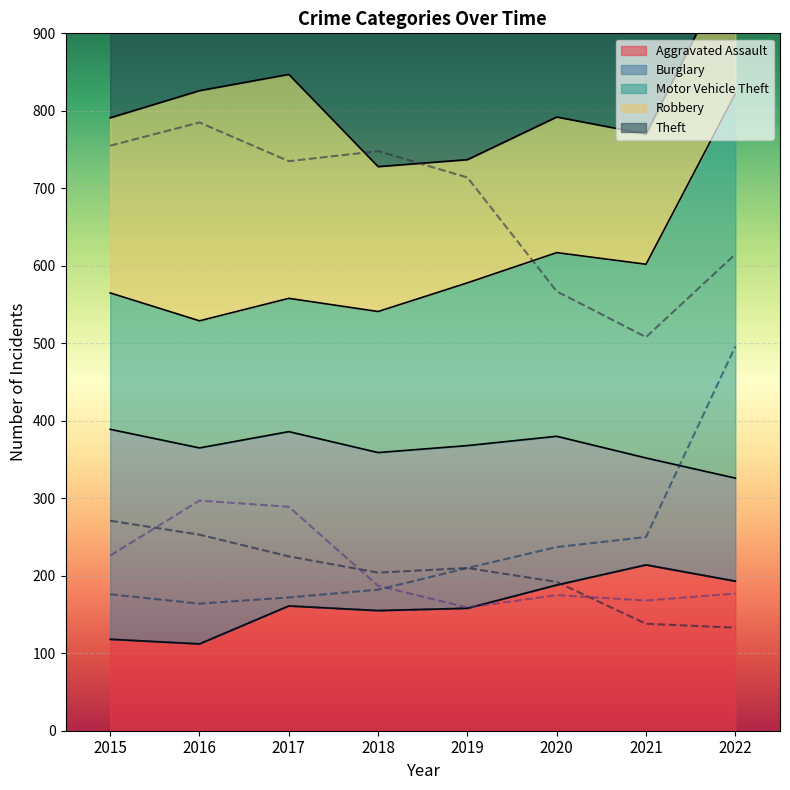

True or false: Theft has more than 2 interior local peaks.

False